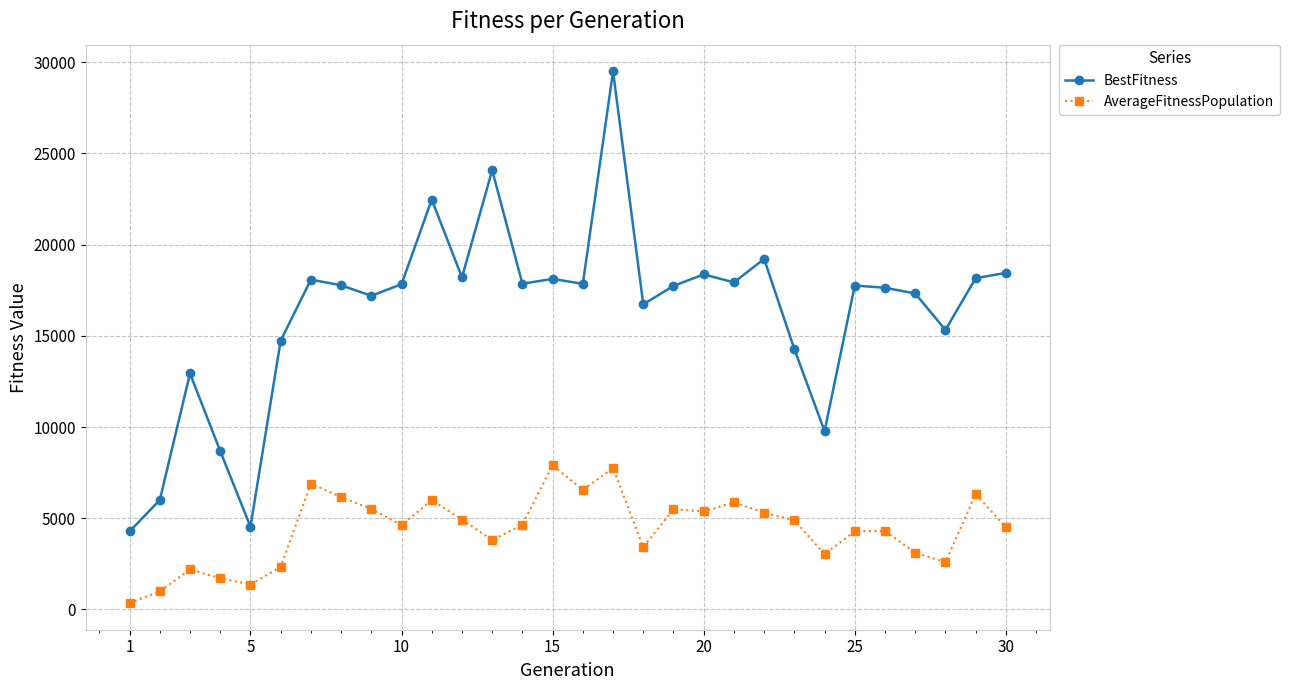

Rank the series by their average value, from lowest to highest.

AverageFitnessPopulation, BestFitness